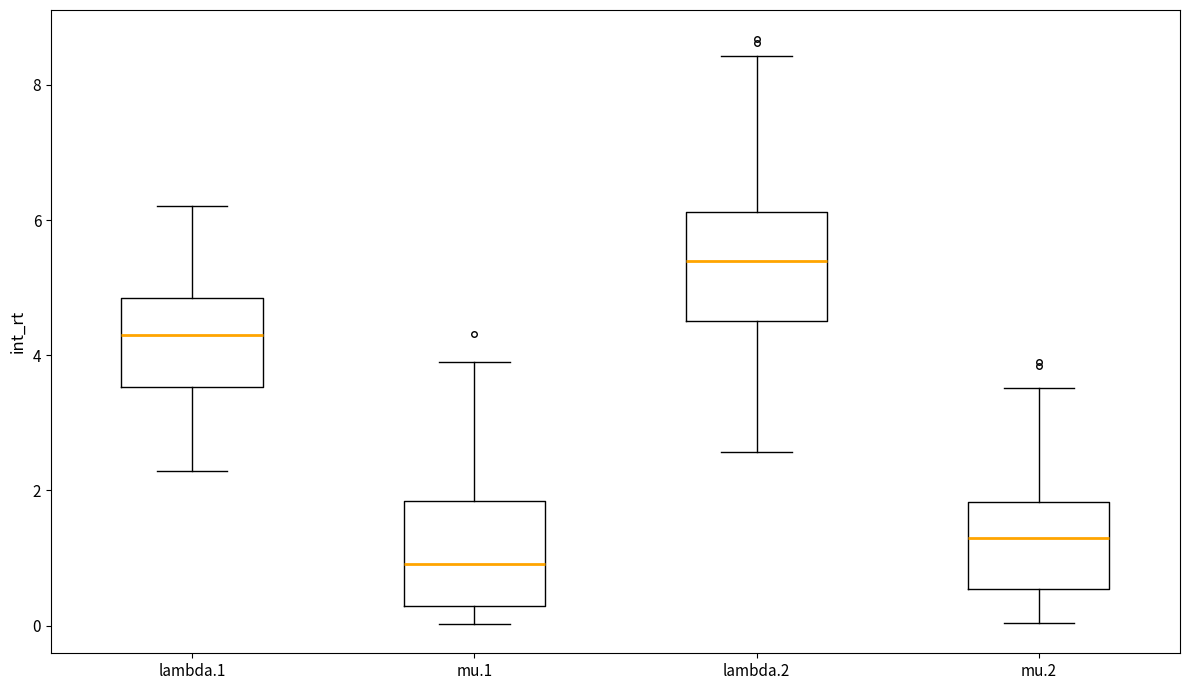

Where does the median line of the box for lambda.1 sit on the y-axis? The values are not printed on the chart, so give them approximately, as read against the axis.

4.4